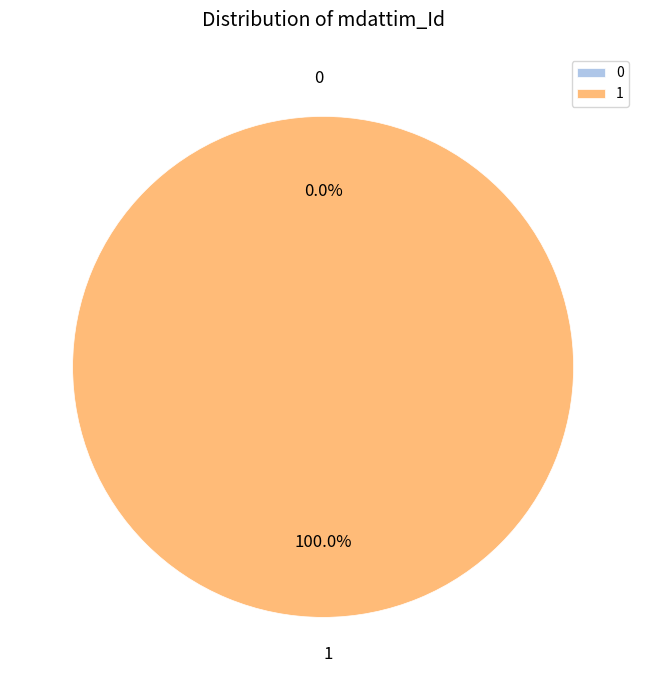

Rank the categories by value from highest to lowest.

1, 0